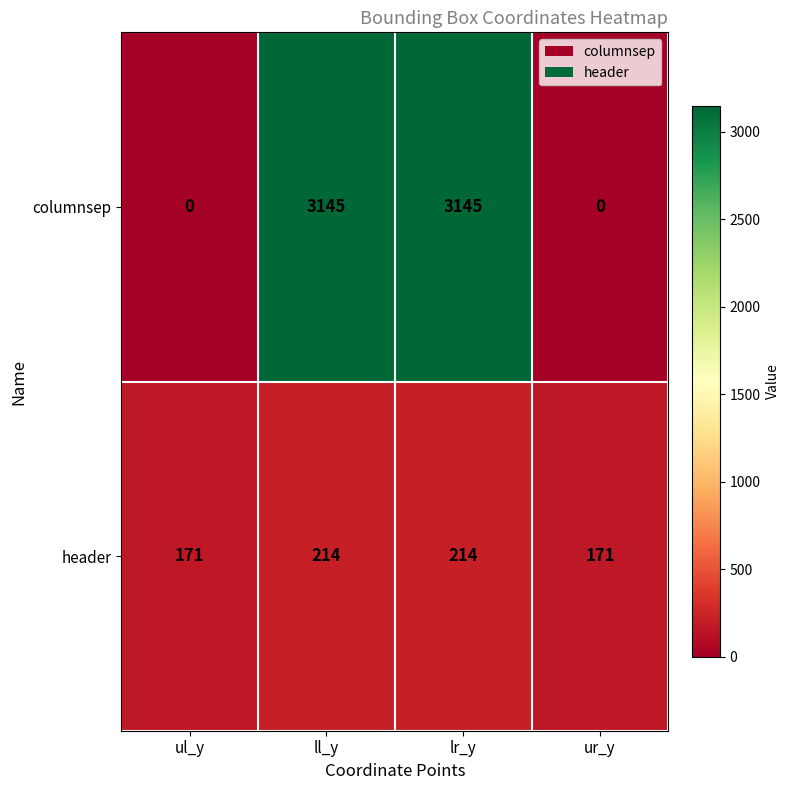

Reading left to right, transcribe all the data shown in this chart.

columnsep: 0	3145	3145	0
header: 171	214	214	171